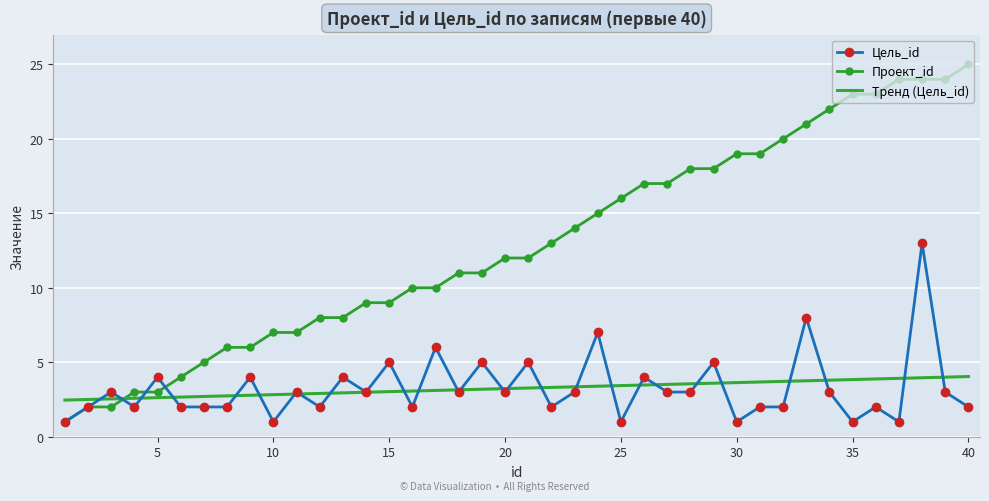

Rank the series by their maximum value, from highest to lowest.

Проект_id, Цель_id, Тренд (Цель_id)